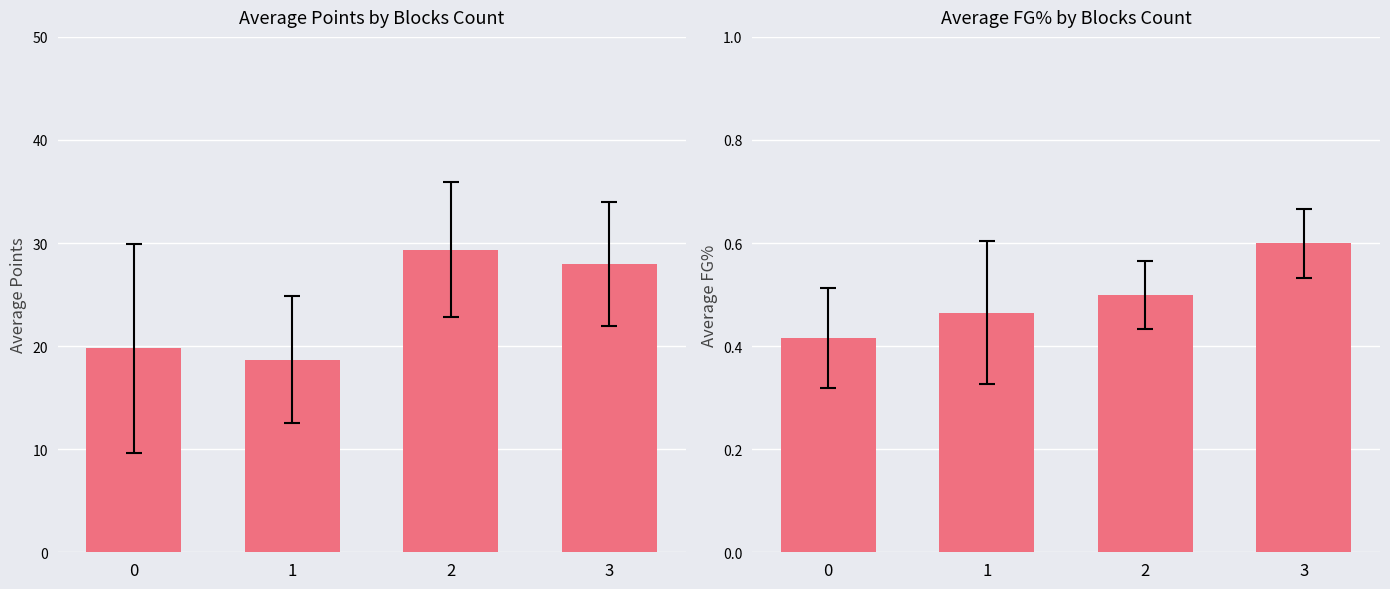

At which category is the sum across all series the highest?

2